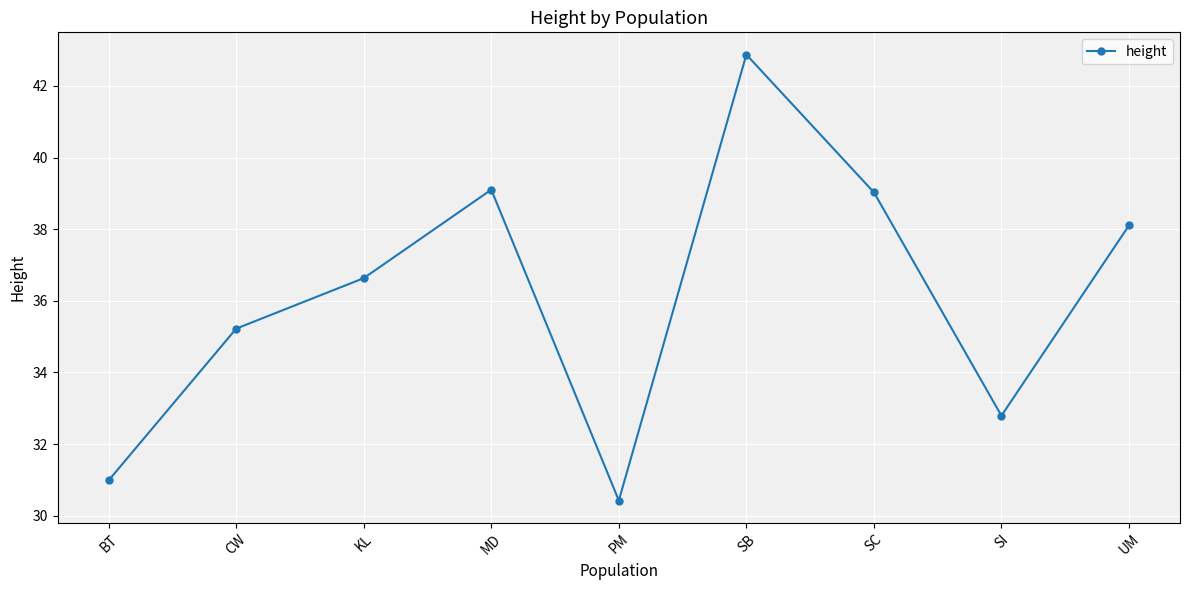

The chart shows a value of 20.3 at PM. True or false?

False